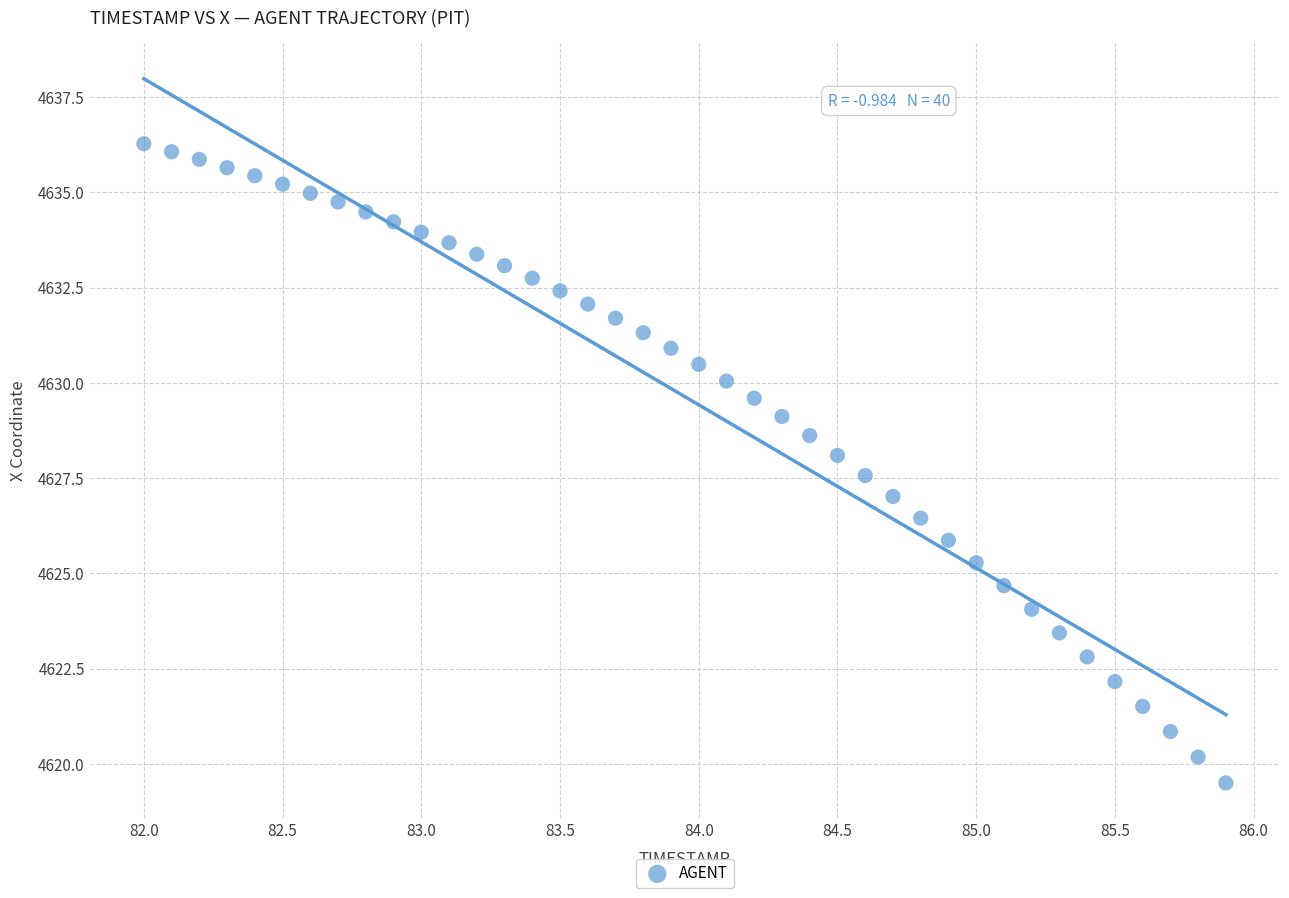

What is the range of X values (max minus min)?

3.9